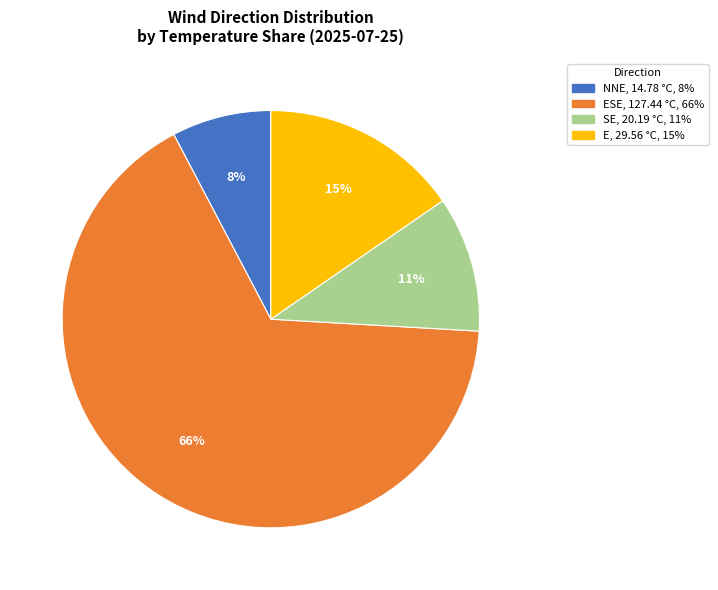

Is there any slice that represents more than half of the pie?

Yes